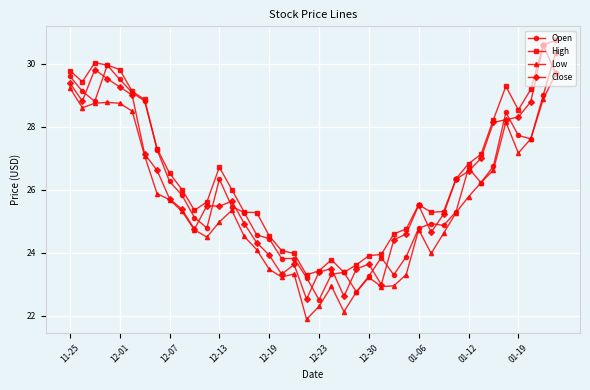

What is the value of the Low point at the 30th from the left?

24.0